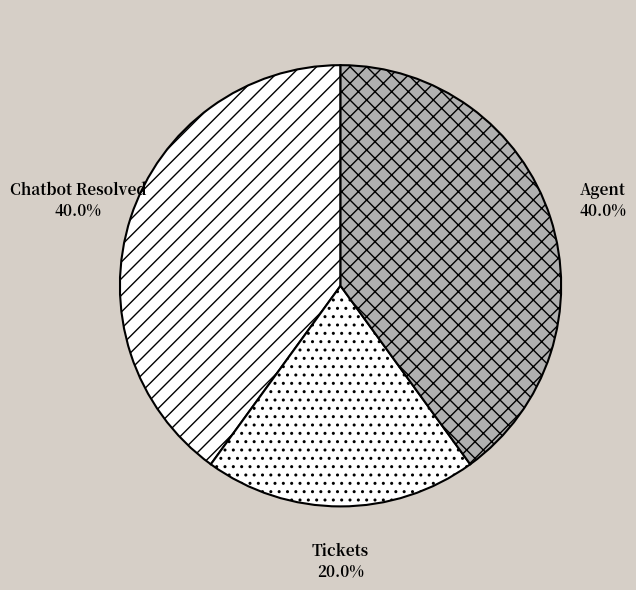

How many slices are in this pie chart?

3